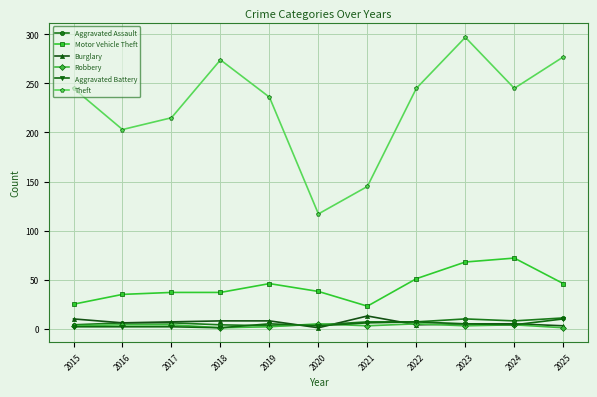

Which series changed the most between 2016 and 2022?

Theft